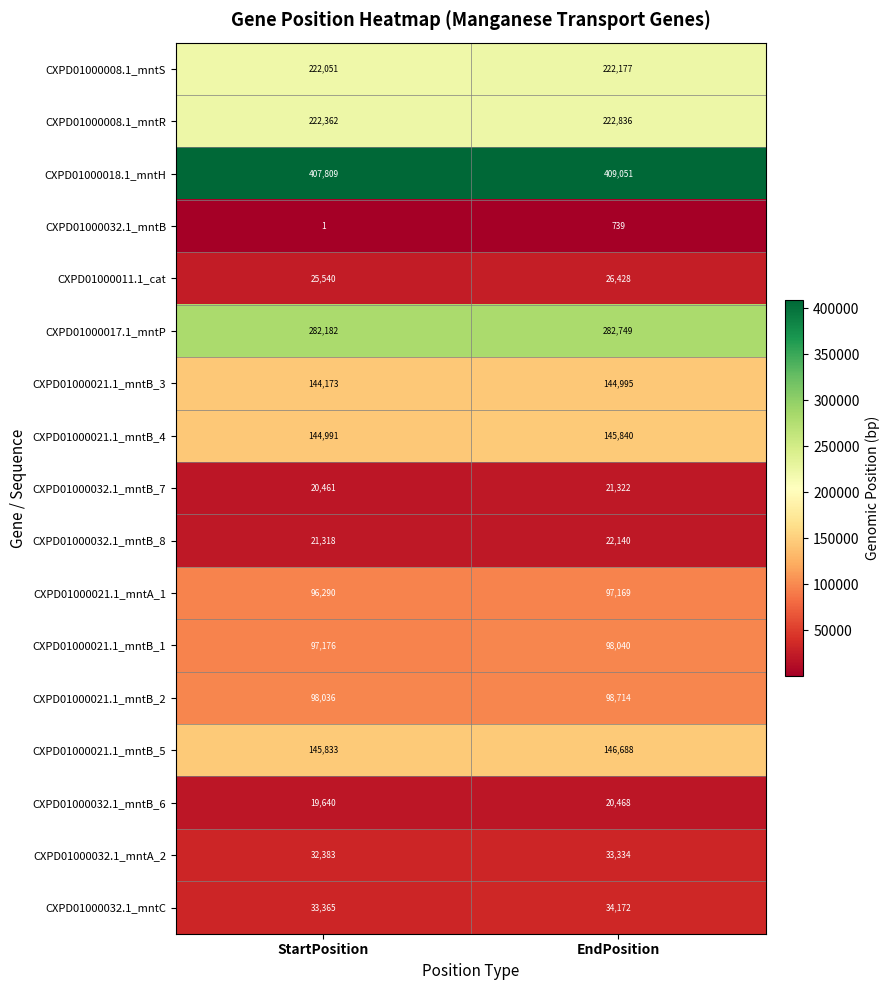

How many data points does each series have?

2